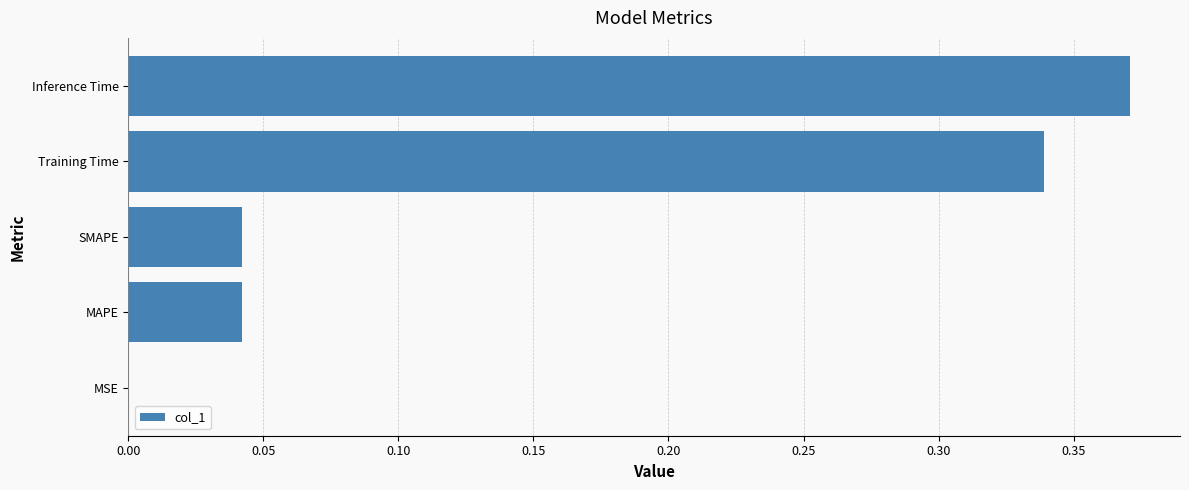

What is the change in value from MAPE to Training Time?

+0.3